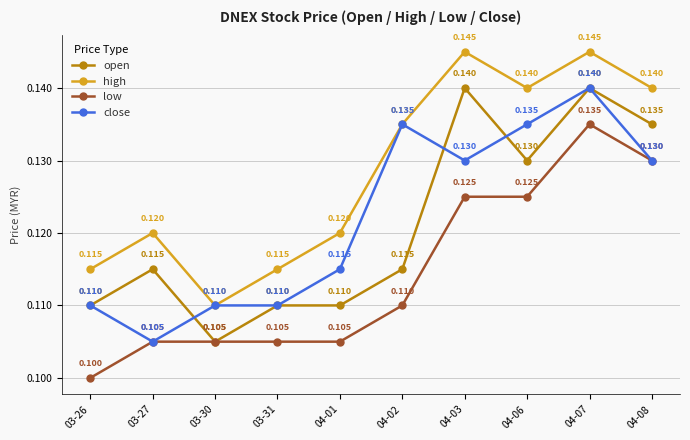

Is it true that low equals 0.1 at 04-03?

True